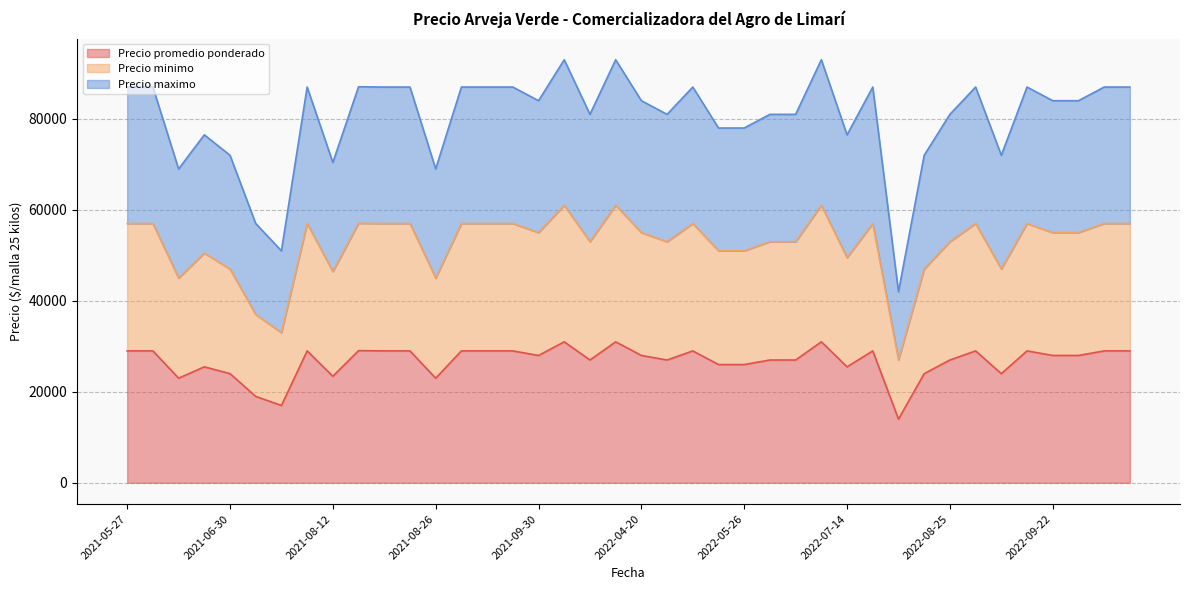

The Precio minimo series shows 77818 at 2021-08-19. True or false?

False